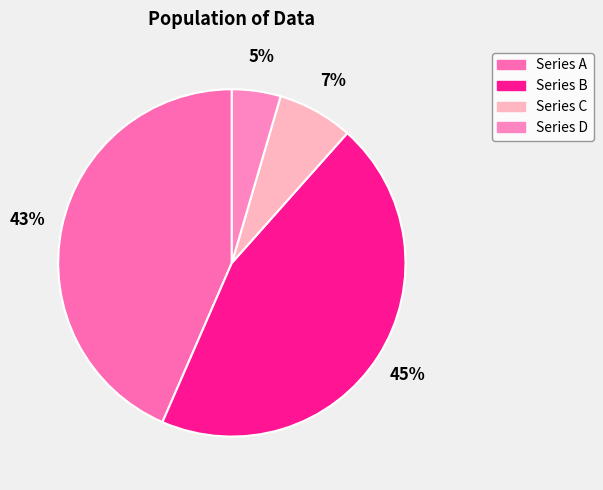

Which category has the smallest portion of the pie?

Series D